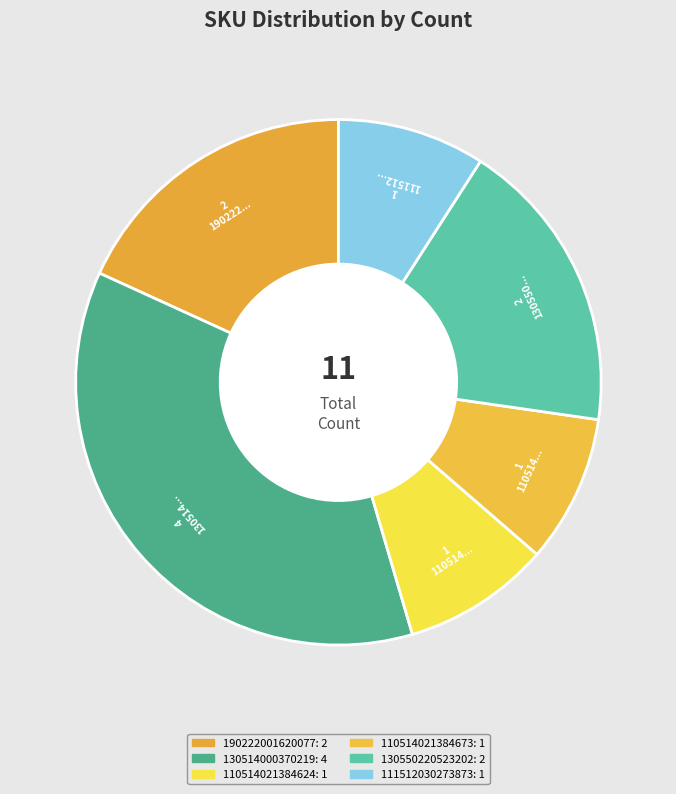

Do 111512030273873 and 110514021384673 together represent more than half of the pie?

No